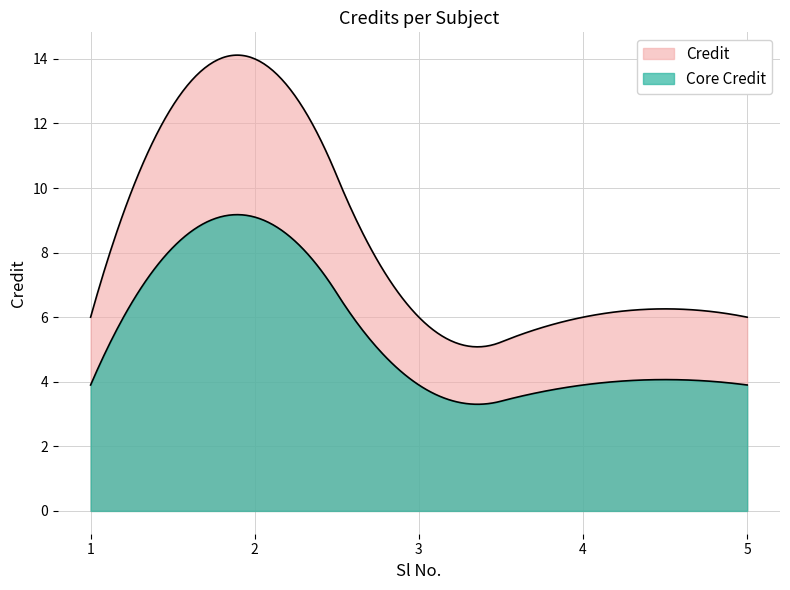

Is it true that the value at 3 is 6?

True